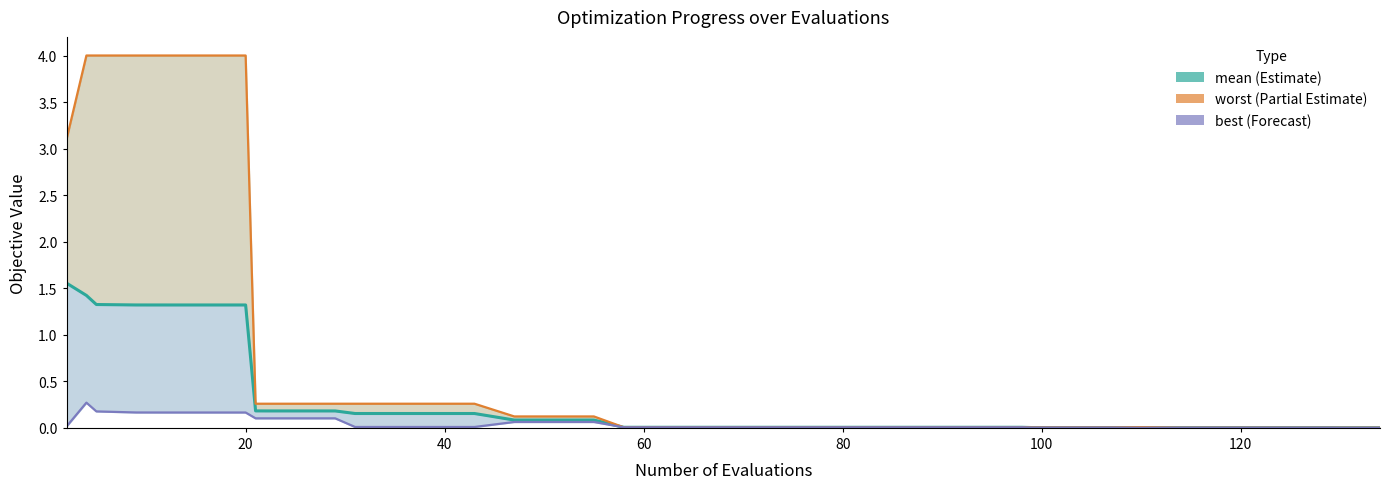

List the series in order of their overall mean, highest first.

worst, mean, best